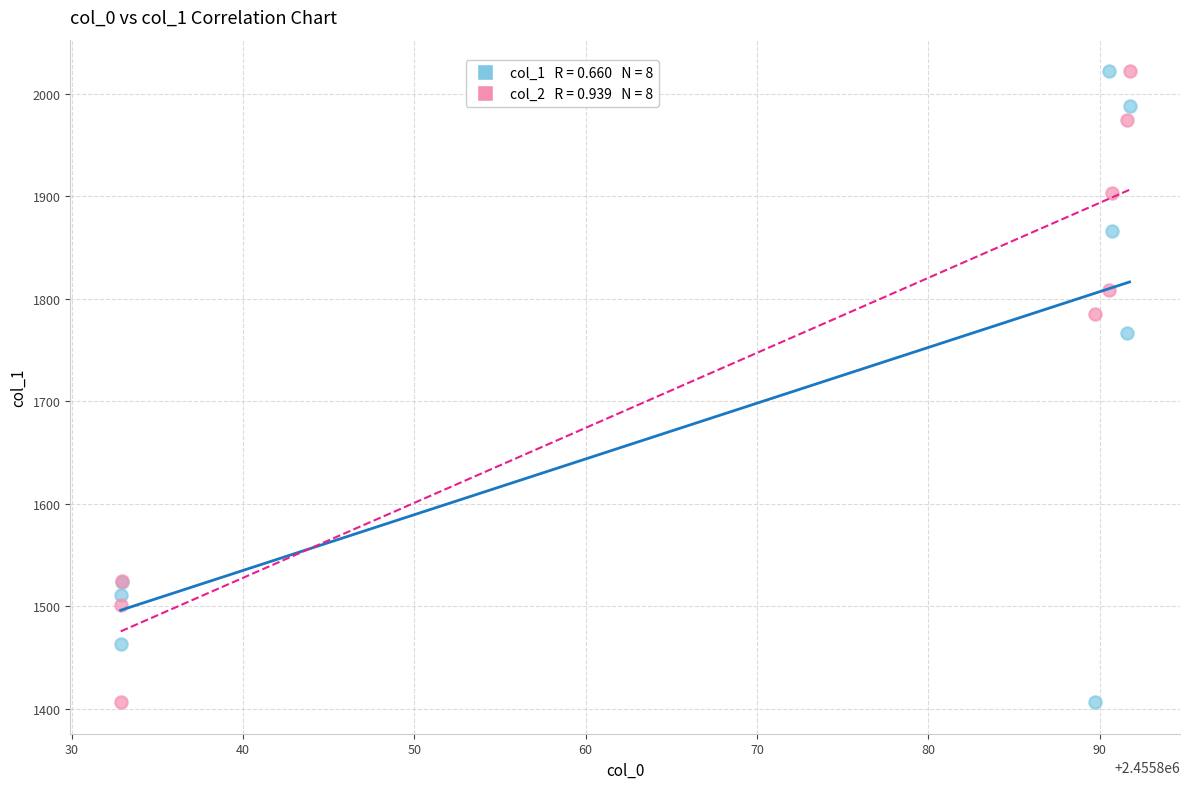

Across all series, what Y value is closest to 1714?

1767.0